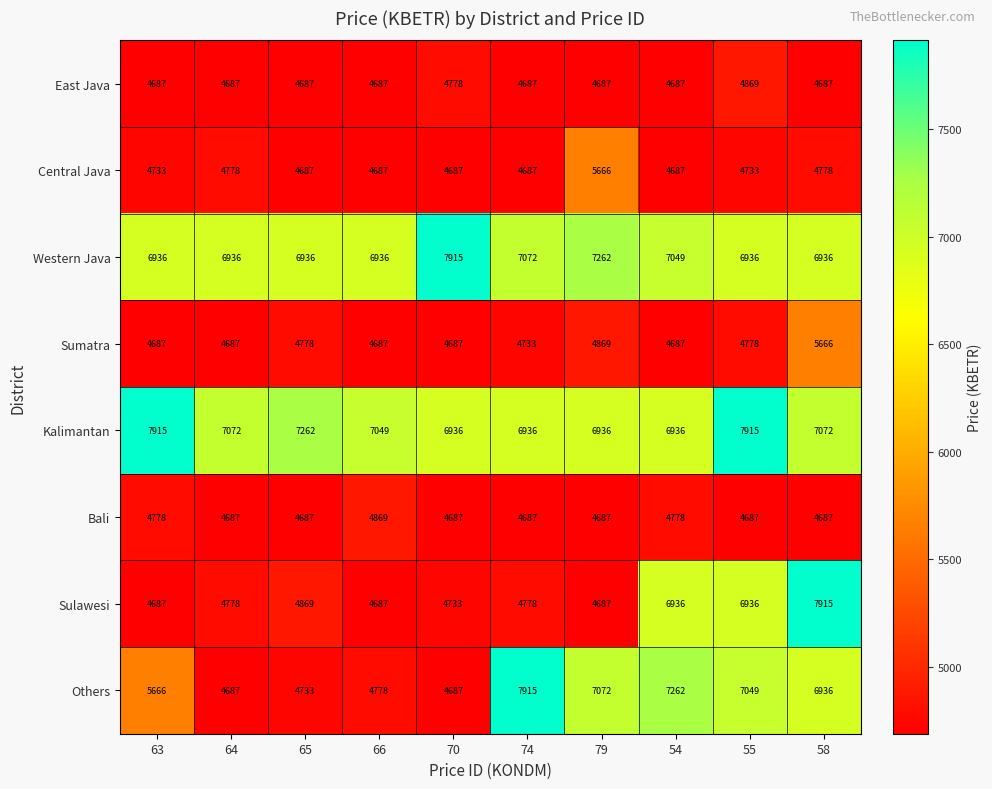

At how many categories does at least one series exceed 6336?

10